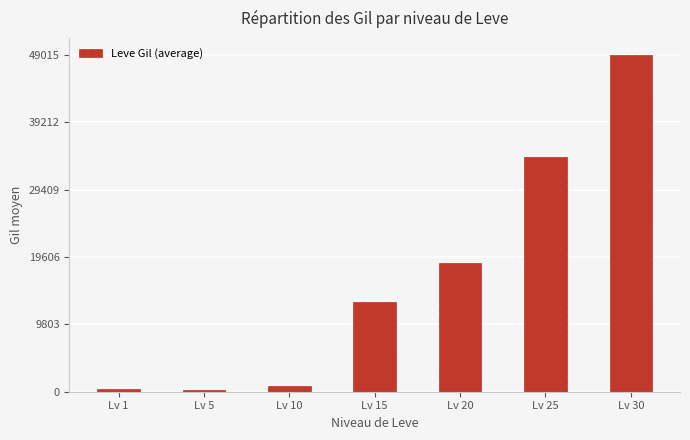

At which label is the value closest to 24608?

Lv 20